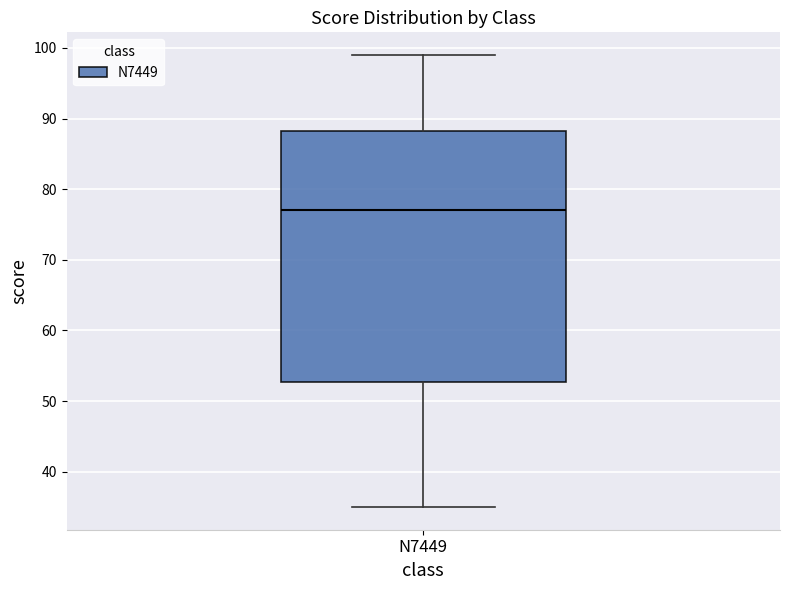

Transcribe this box plot: give where the median line is, the range the box spans, and where the two whiskers end, as read against the y-axis. The values are not printed on the chart, so give them approximately, as read against the axis.

median 77, box 53 to 88, whiskers 35 to 99